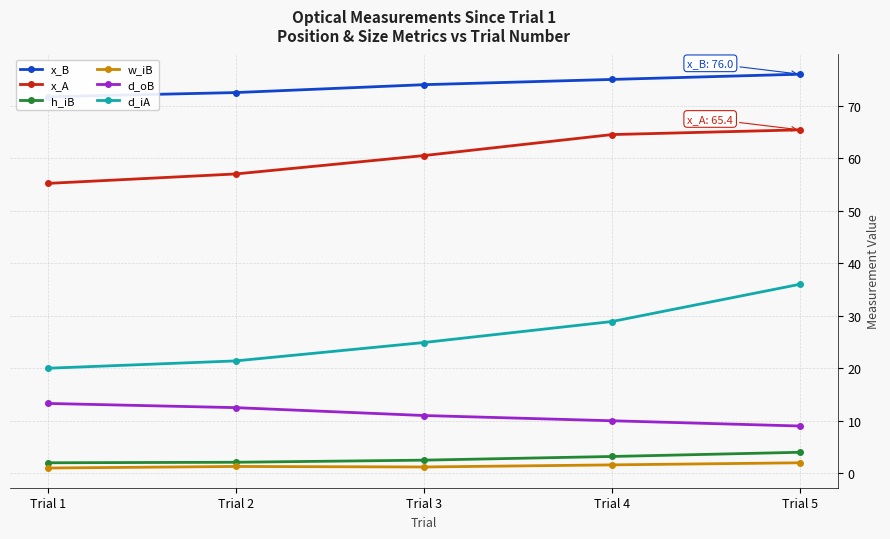

What is the value of the d_oB point at the 4th from the left?

10.0